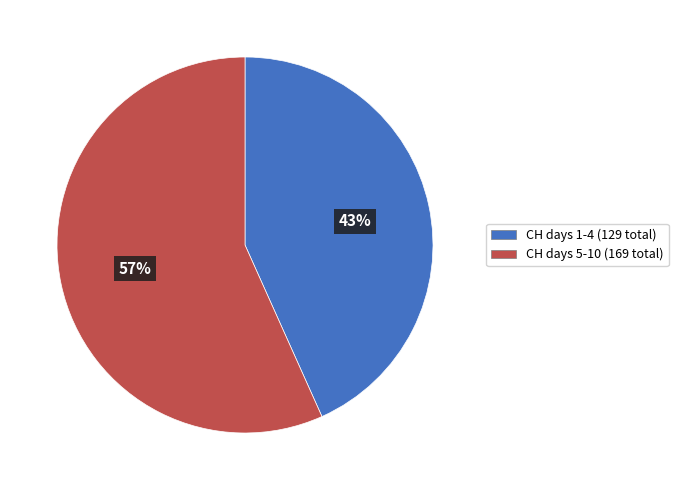

To the nearest percent, what is the average slice percentage?

50%